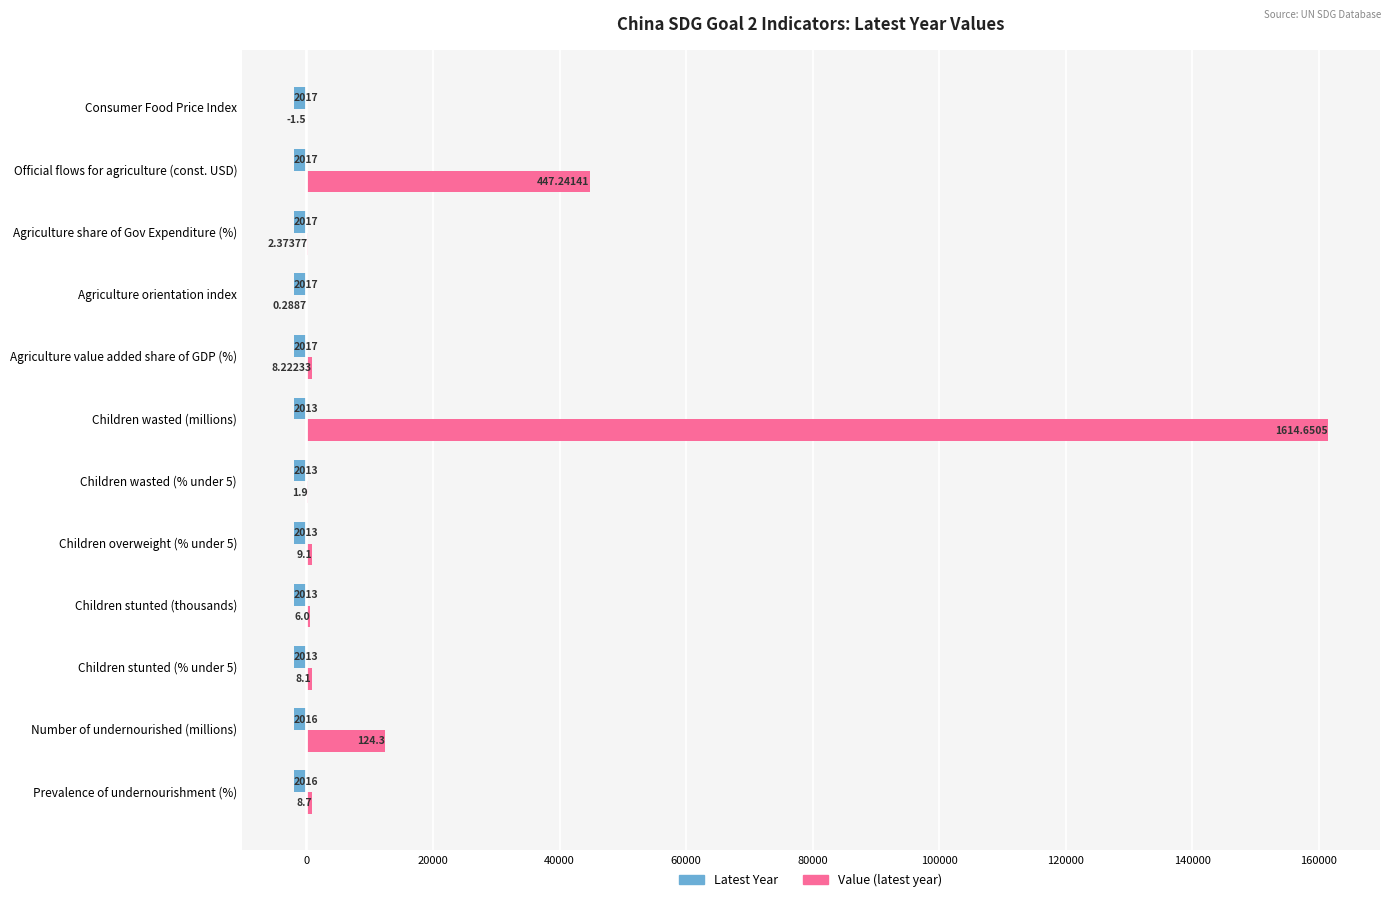

At which category is the sum across all series the highest?

Children wasted (millions)